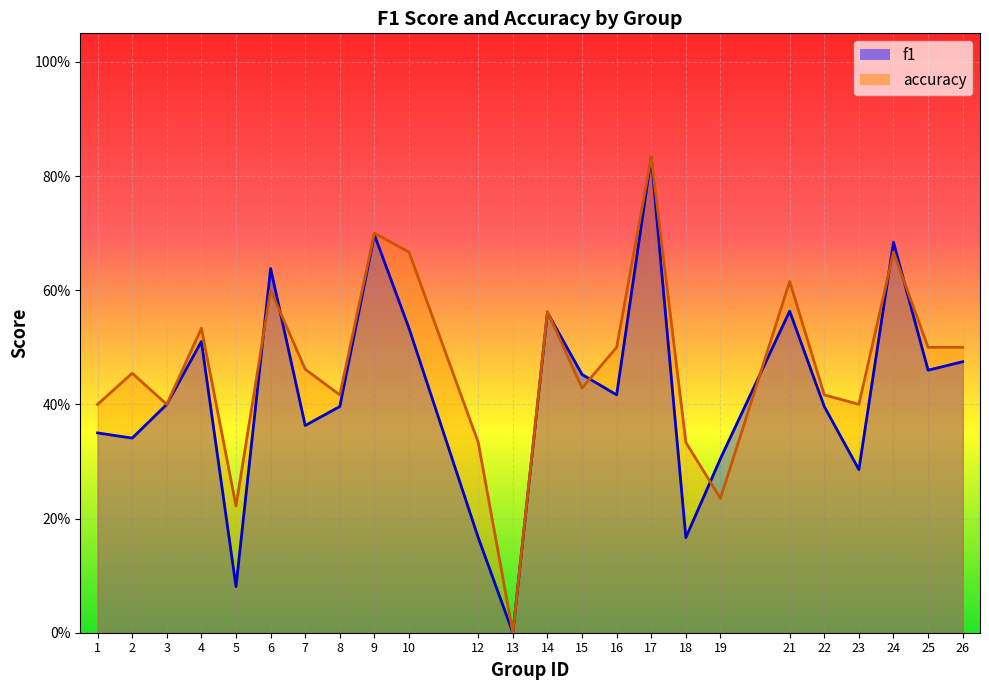

Reading right to left, list all the values displayed in this chart.

f1: 0.5	0.5	0.7	0.3	0.4	0.6	0.3	0.2	0.8	0.4	0.5	0.6	0.0	0.2	0.5	0.7	0.4	0.4	0.6	0.1	0.5	0.4	0.3	0.3
accuracy: 0.5	0.5	0.7	0.4	0.4	0.6	0.2	0.3	0.8	0.5	0.4	0.6	0.0	0.3	0.7	0.7	0.4	0.5	0.6	0.2	0.5	0.4	0.5	0.4